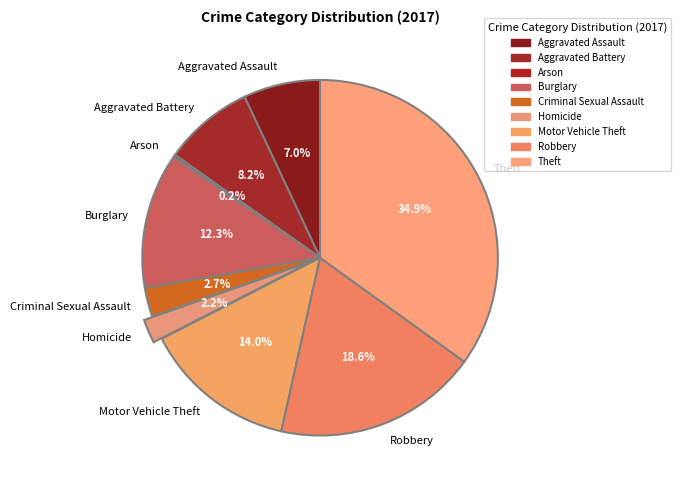

To the nearest percent, what portion does Robbery represent?

19%